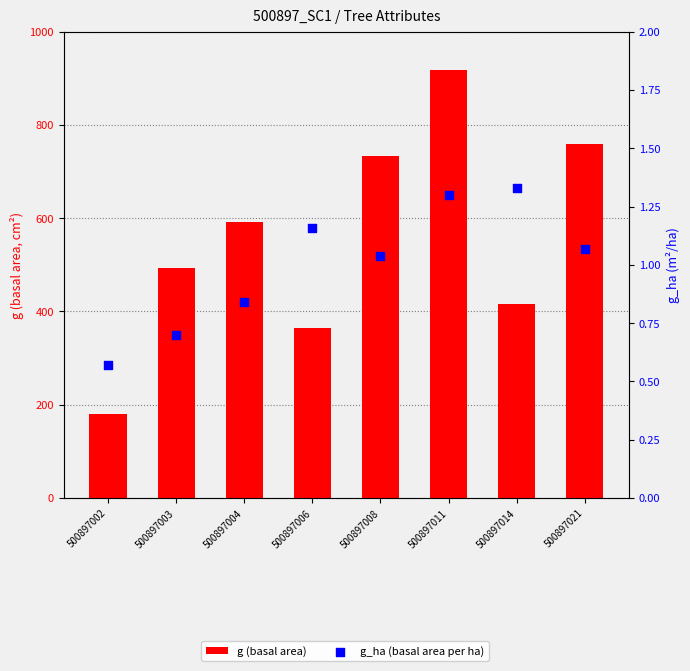

What are all the series names shown in the legend?

g (basal area), g_ha (basal area per ha)